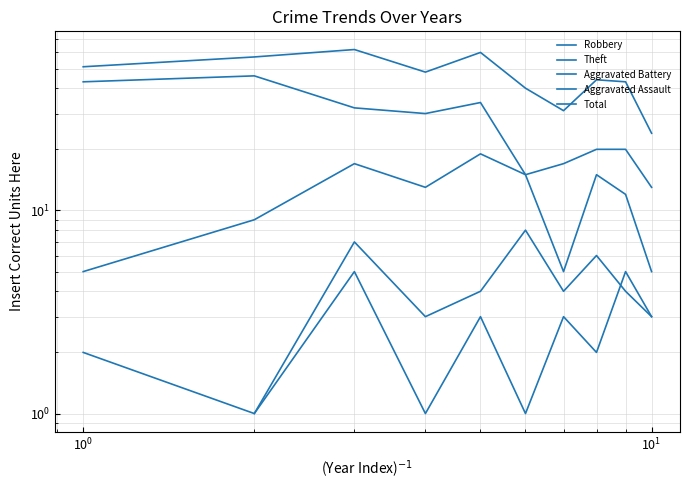

True or false: Theft and Total intersect in this chart.

False